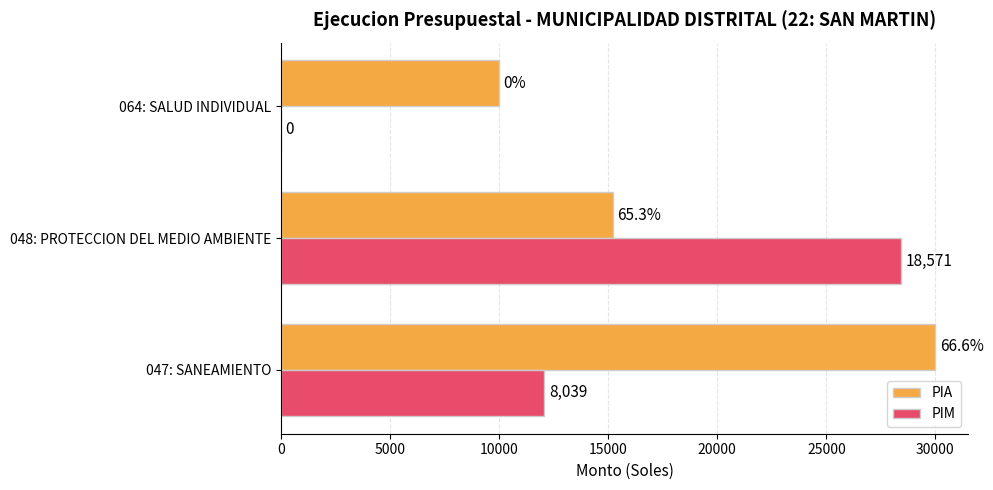

What is the maximum value for PIA?

30000